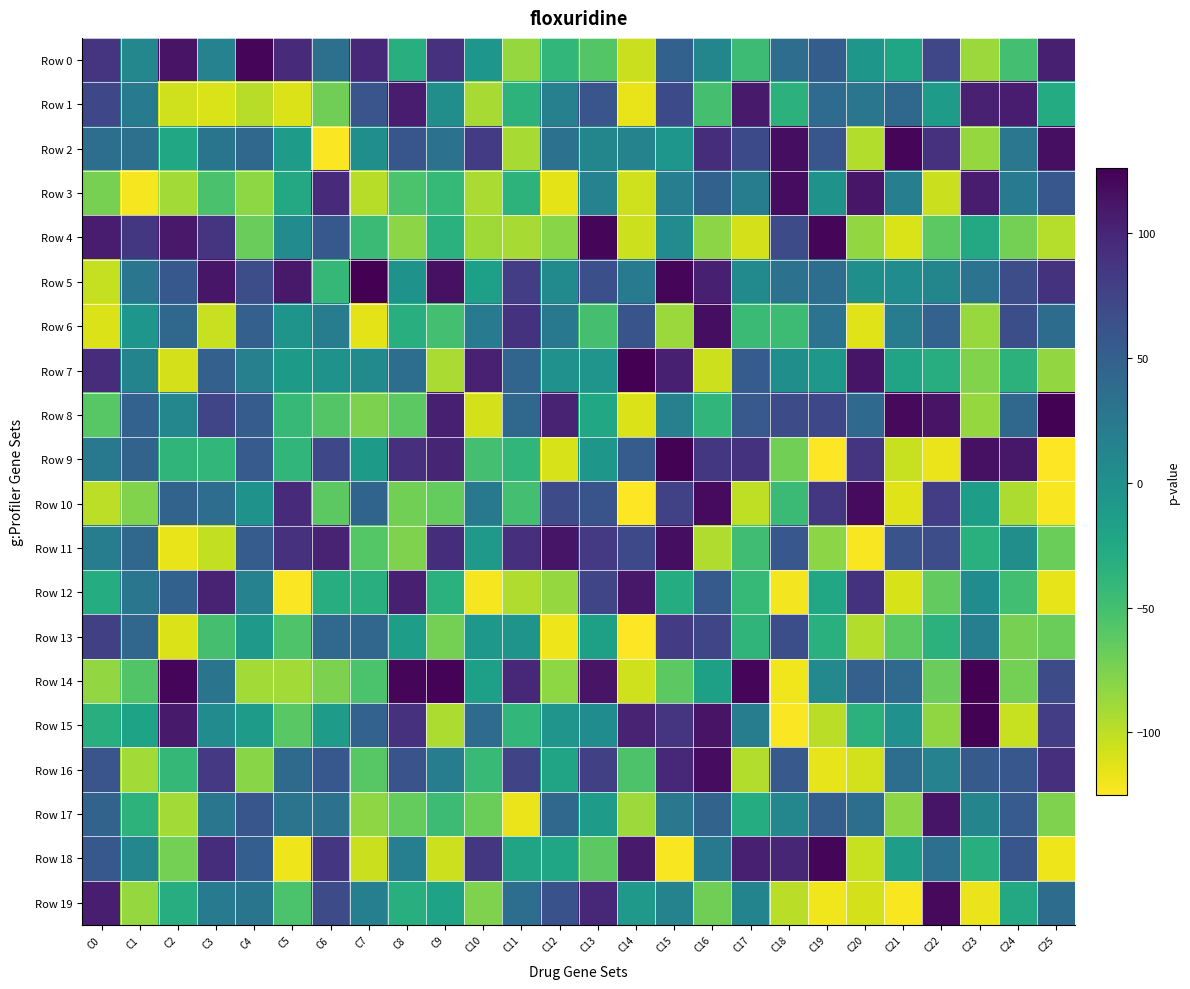

Which series changed the most between C2 and C25?

Row 4